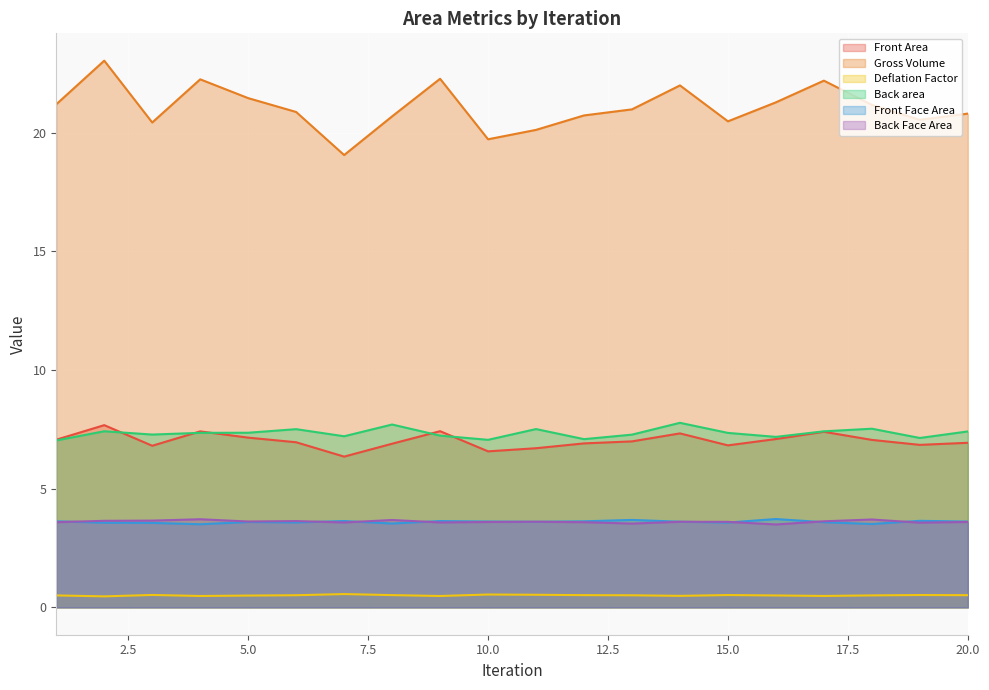

Where is the first local minimum for Deflation Factor?

2